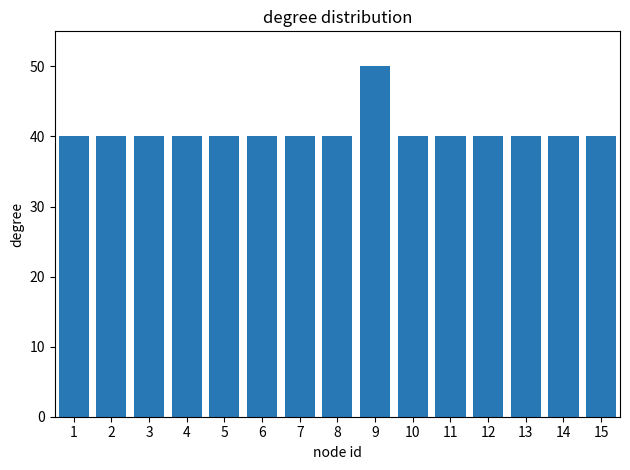

Reading right to left, extract all data points from this chart.

40	40	40	40	40	40	50	40	40	40	40	40	40	40	40